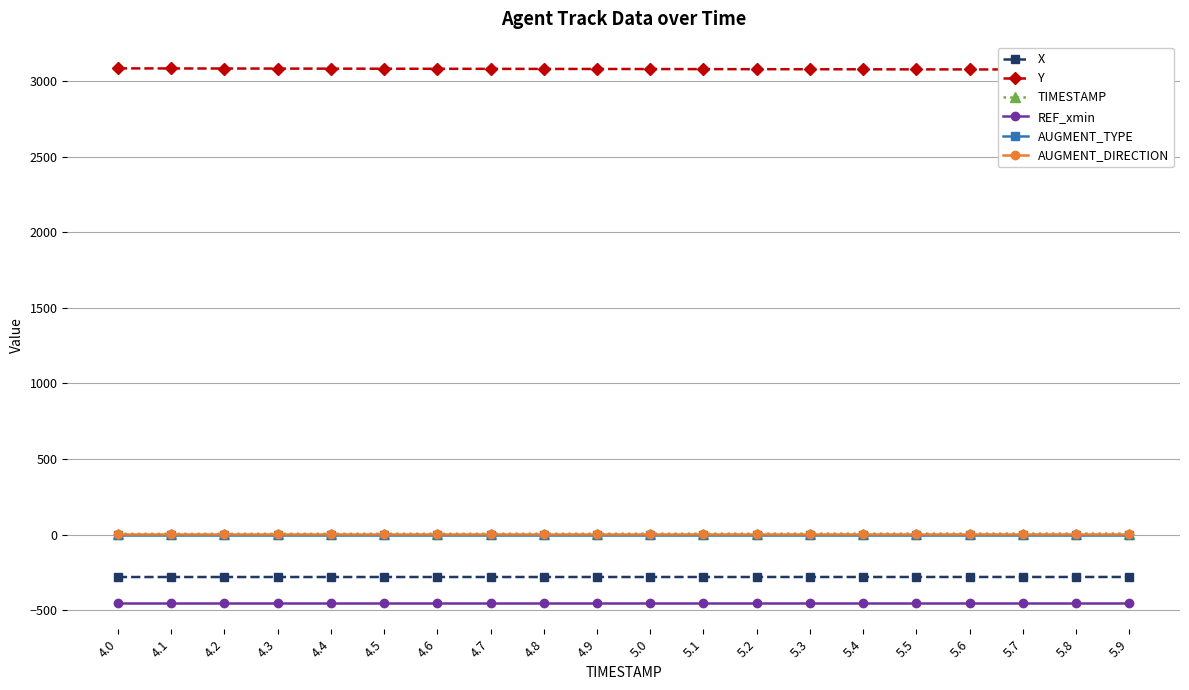

What are all the series names shown in the legend?

X, Y, TIMESTAMP, REF_xmin, AUGMENT_TYPE, AUGMENT_DIRECTION